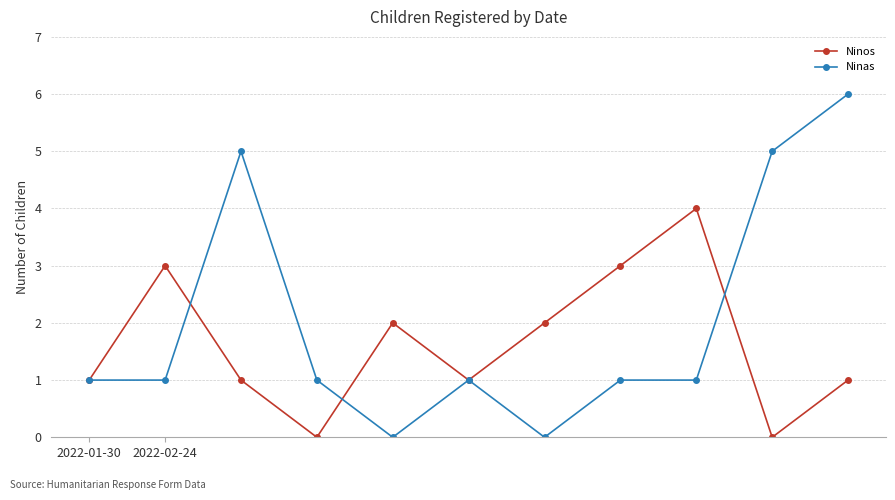

What is the maximum value shown in the chart?

6